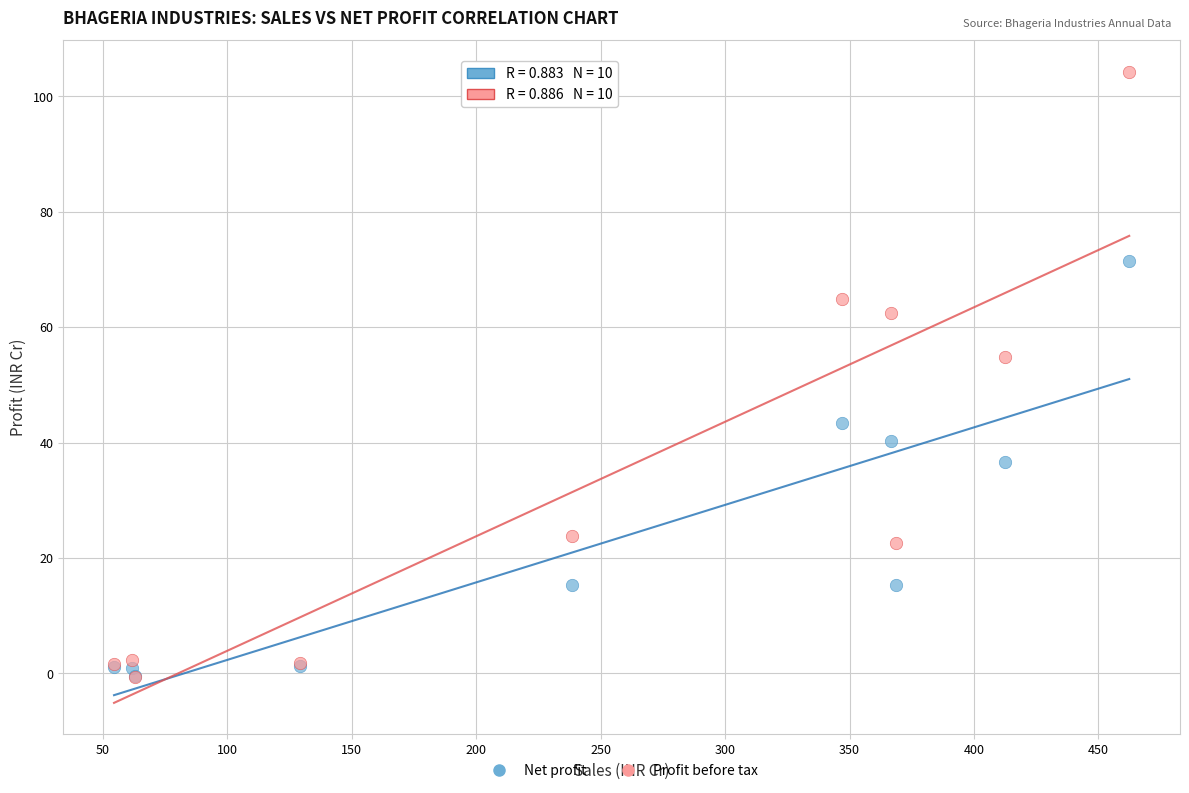

In the Profit before tax series, what Y value is closest to 51?

54.8